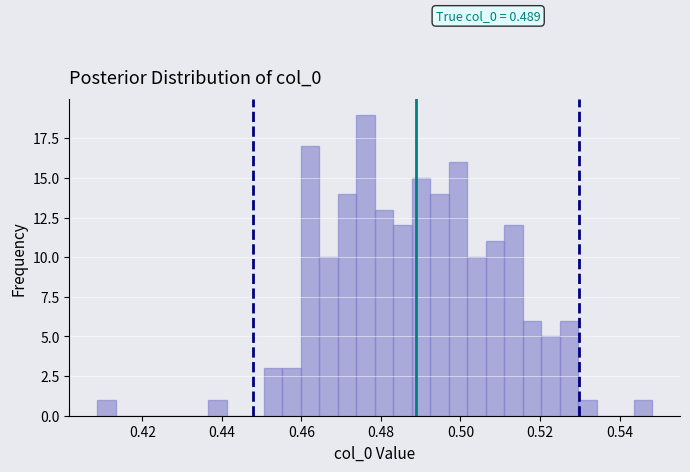

Read against the x-axis, roughly where is the centre of the tallest bar?

0.476